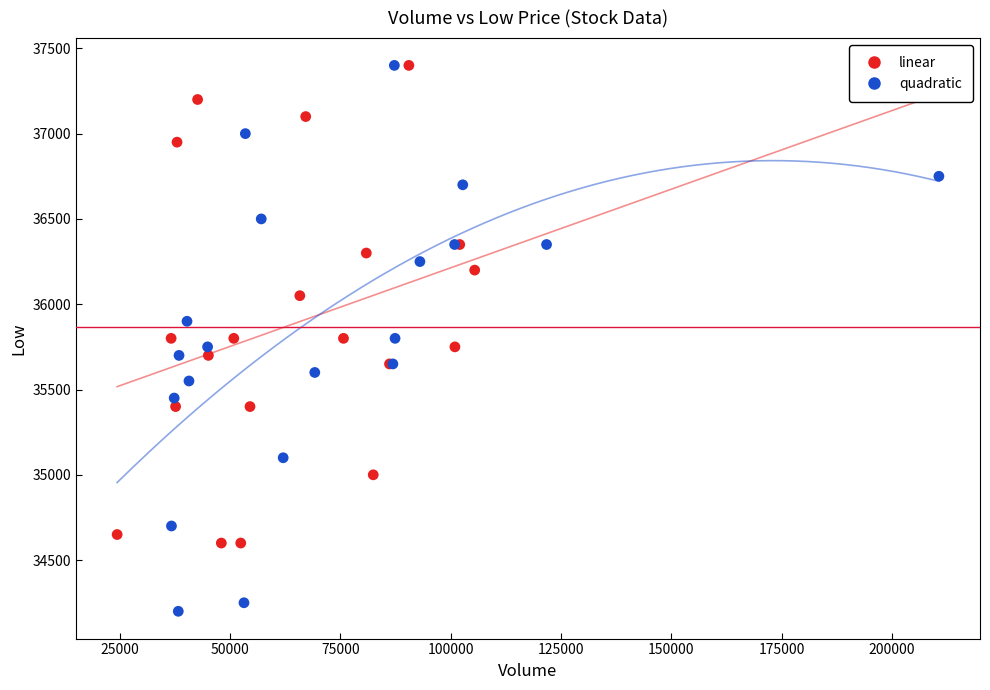

Which series has the widest spread of Y values?

quadratic